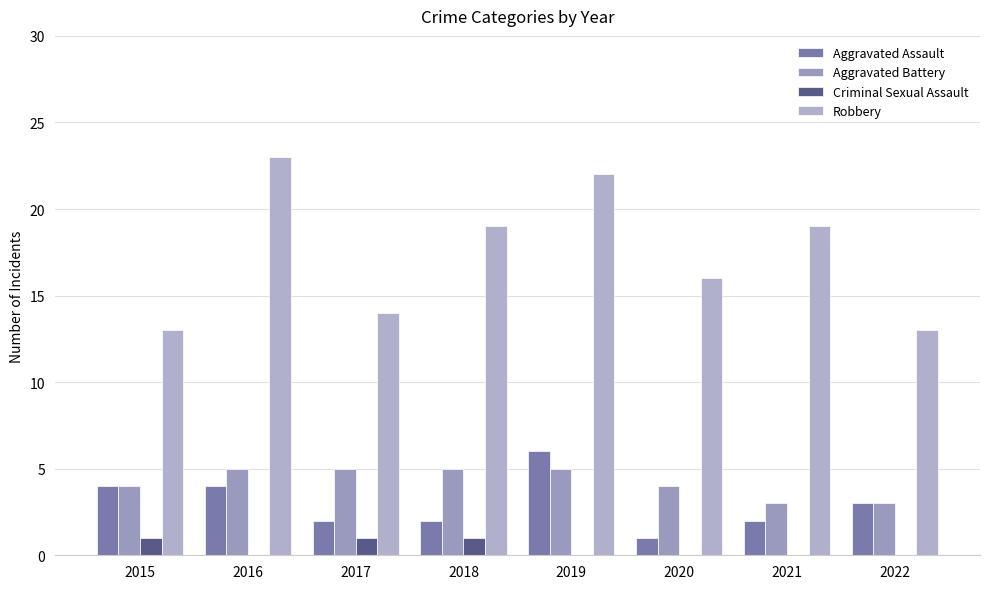

True or false: Robbery has a value of 16 at 2020.

True